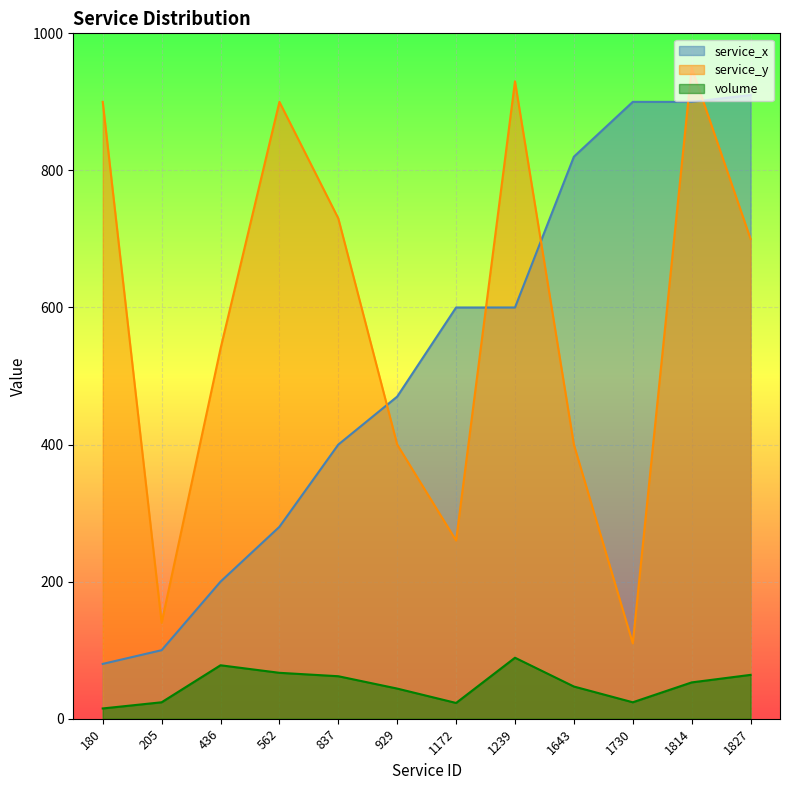

In service_y, how many points are higher than both neighbors (excluding endpoints)?

3